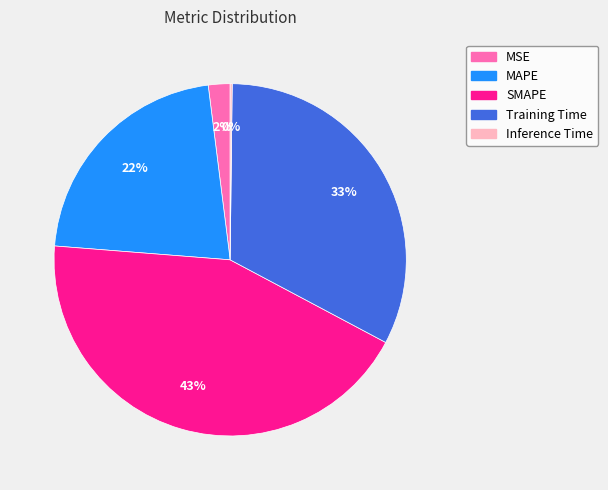

What percentage is the MSE slice, to the nearest percent?

2%